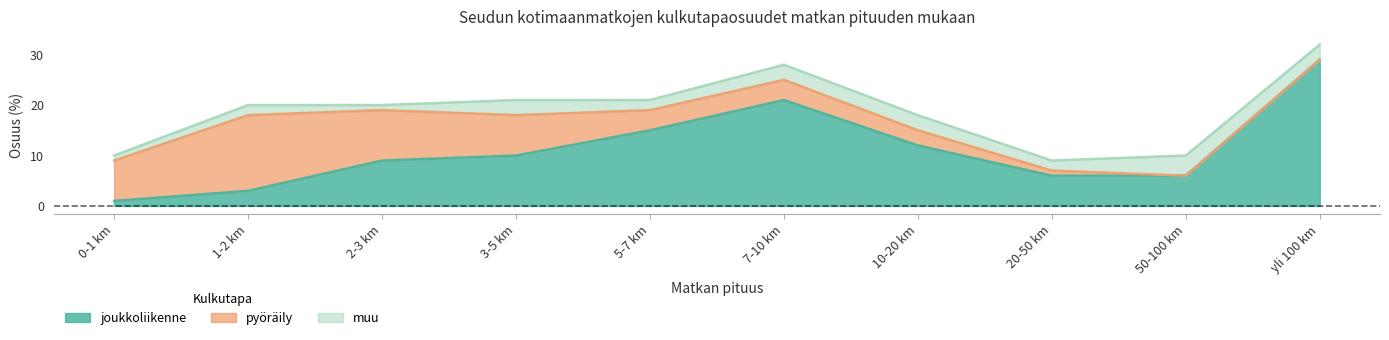

Between 0-1 km and yli 100 km, which series saw the biggest shift?

joukkoliikenne